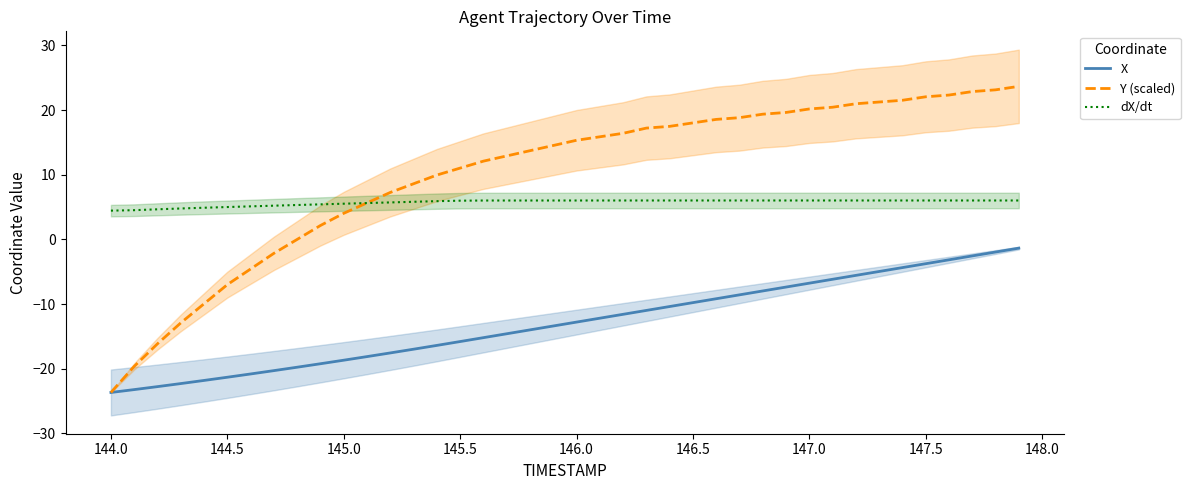

What is the minimum value for dX/dt?

4.5